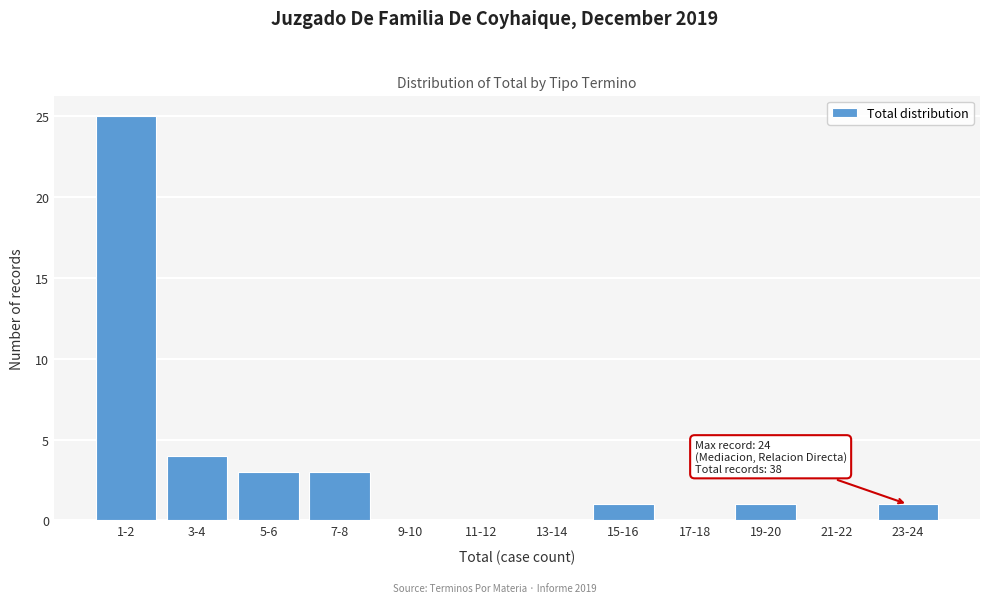

Reading right to left, extract all data points from this chart.

23-24=1	21-22=0	19-20=1	17-18=0	15-16=1	13-14=0	11-12=0	9-10=0	7-8=3	5-6=3	3-4=4	1-2=25